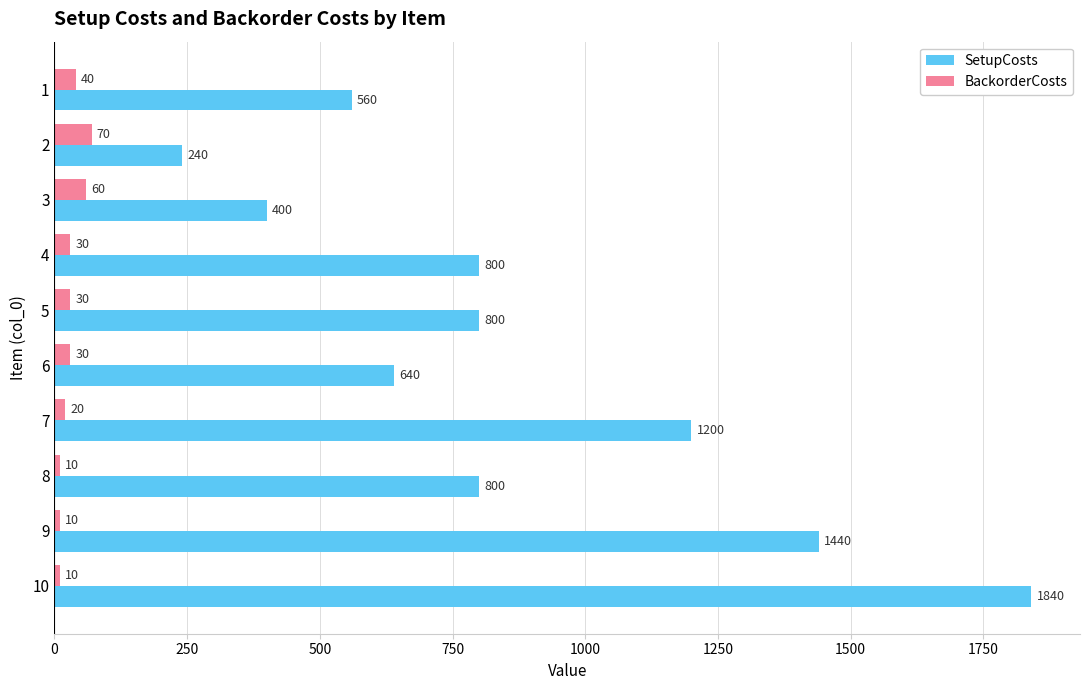

At which label does SetupCosts reach its peak?

10